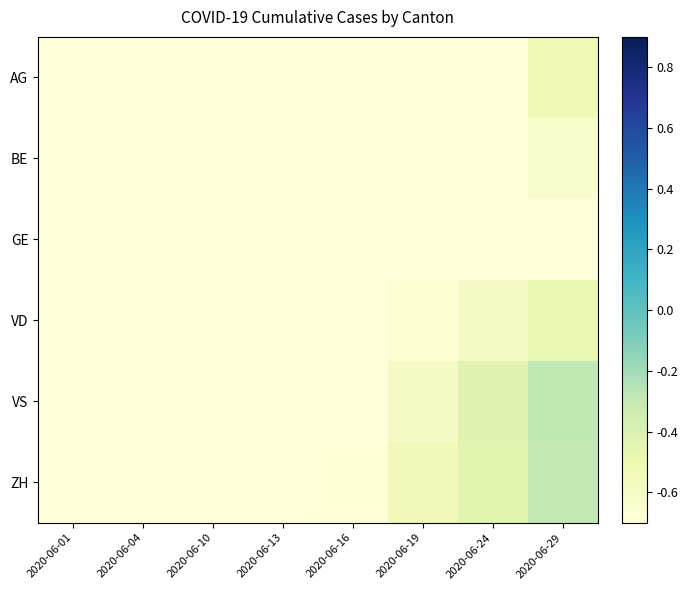

What is the smallest value displayed?

-1.0